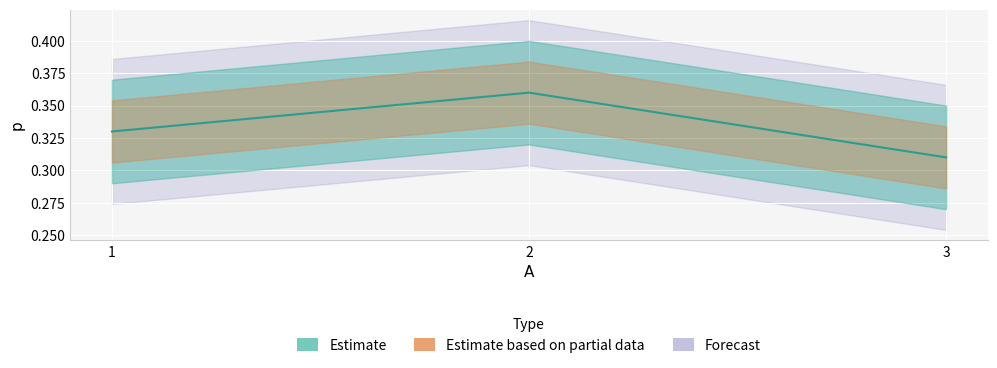

How many lines are shown in the chart?

1